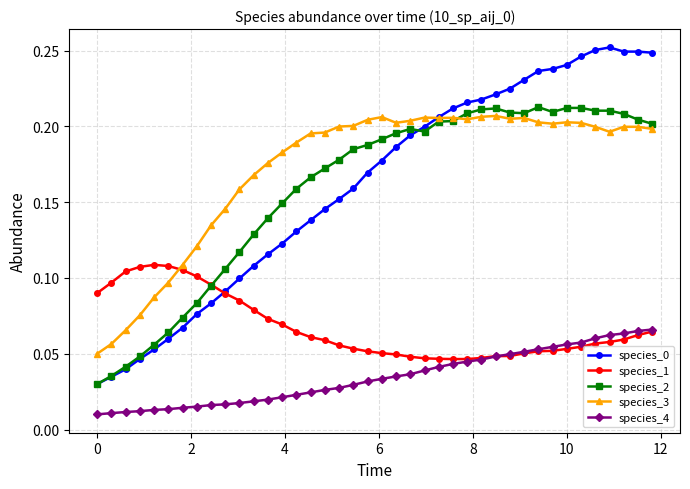

True or false: species_2 has more than 0 interior local peaks.

True